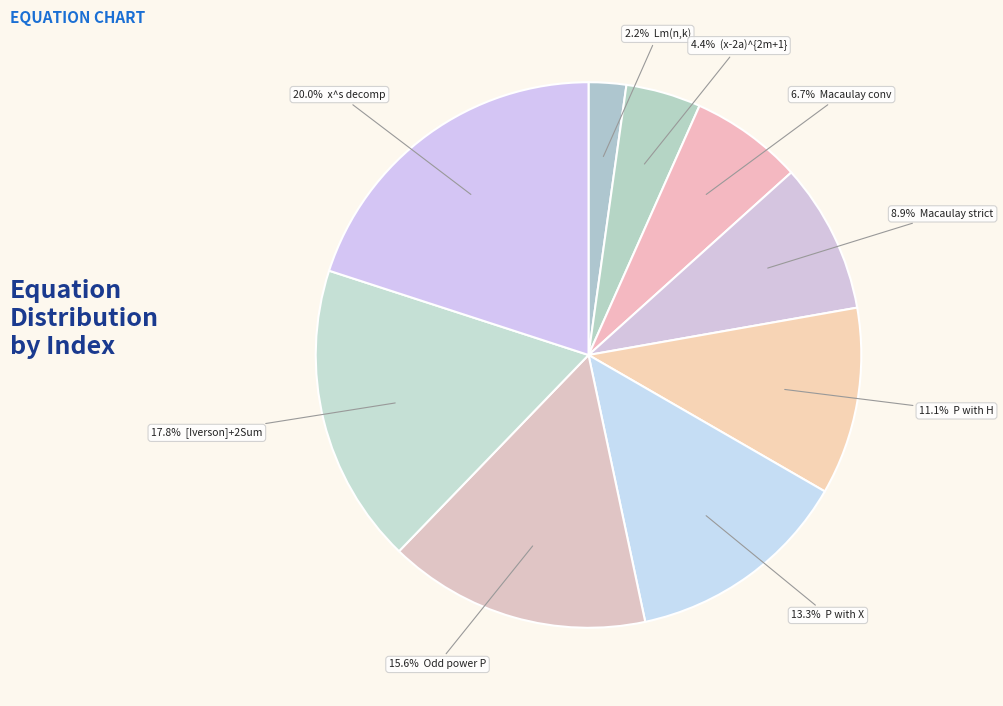

Count the number of slices in the pie.

9